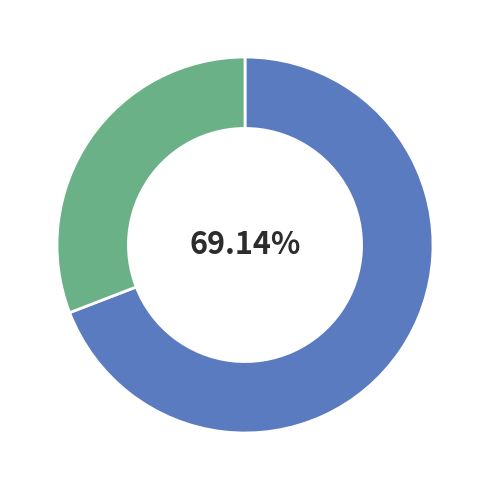

Is there a majority slice in this chart?

Yes